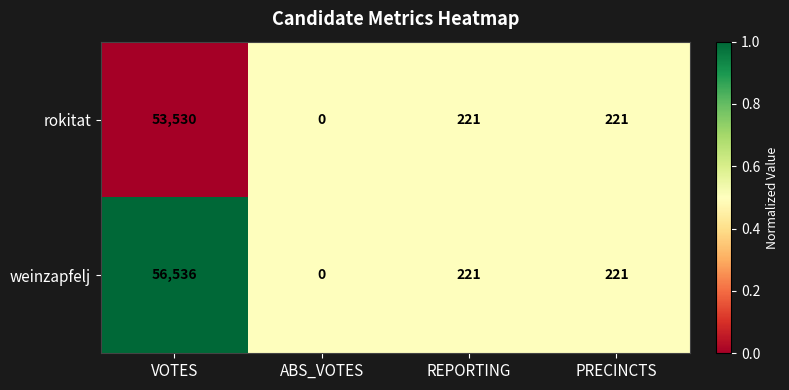

Is it true that weinzapfelj equals 32045 at ABS_VOTES?

False